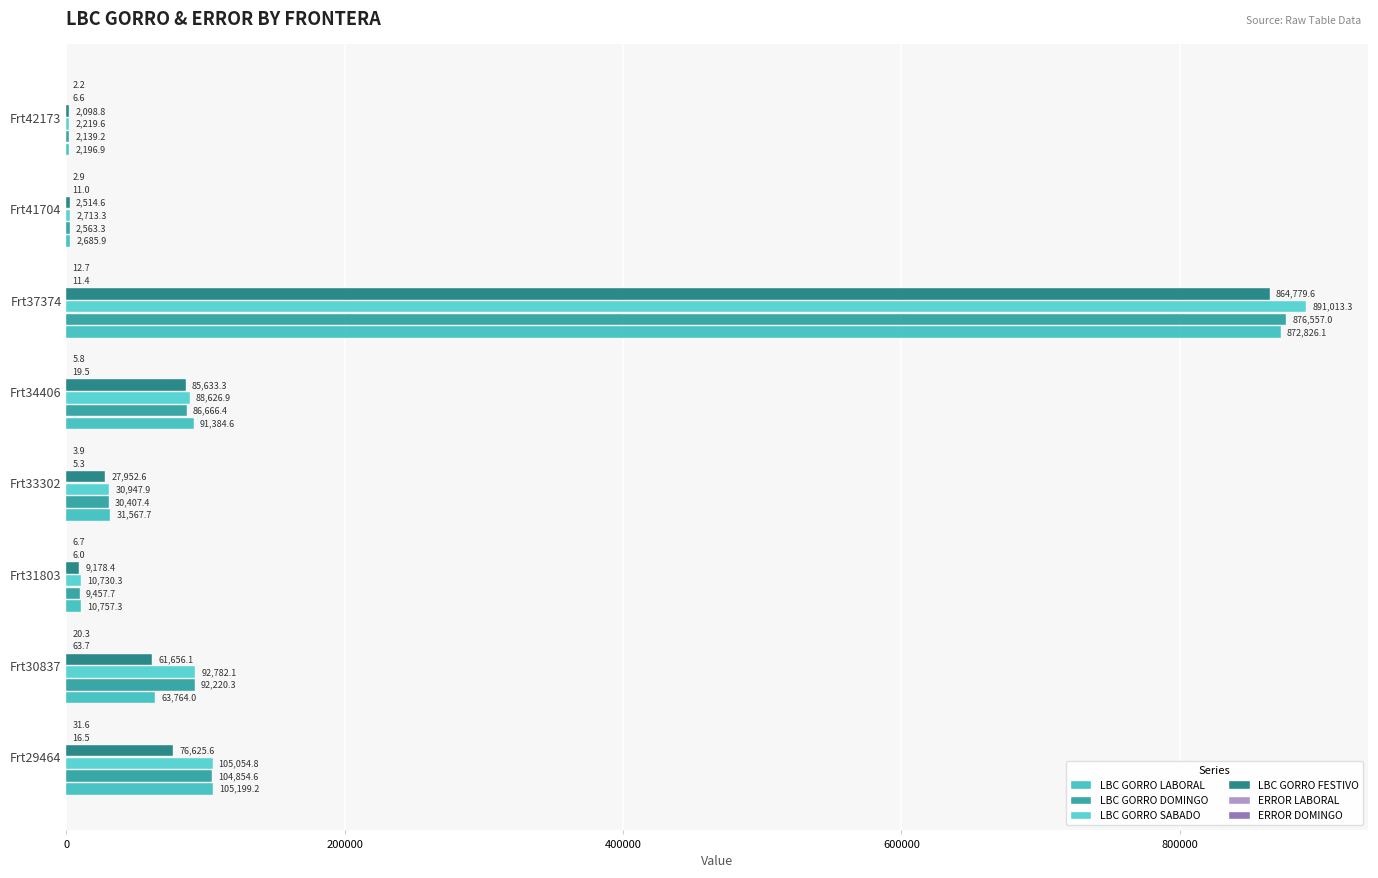

How many distinct data groups are displayed?

6